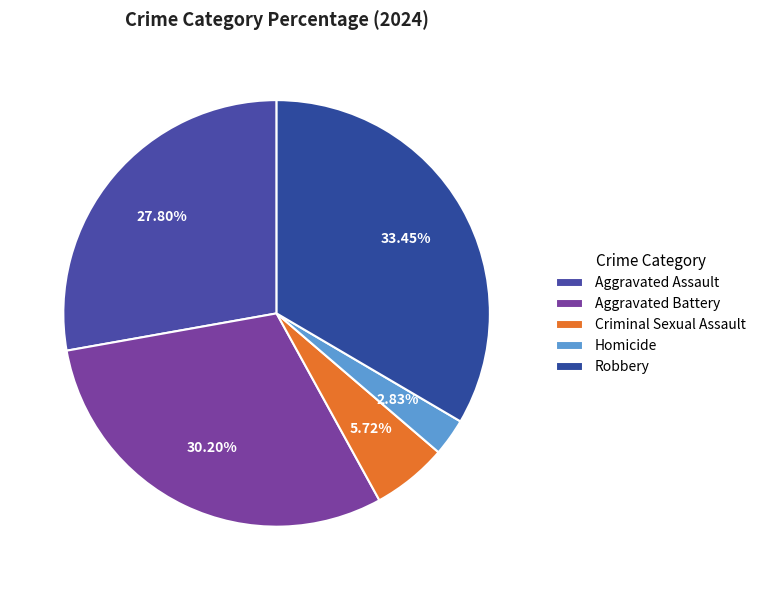

To the nearest percent, what is the difference between the Homicide and Aggravated Assault slice percentages?

25%